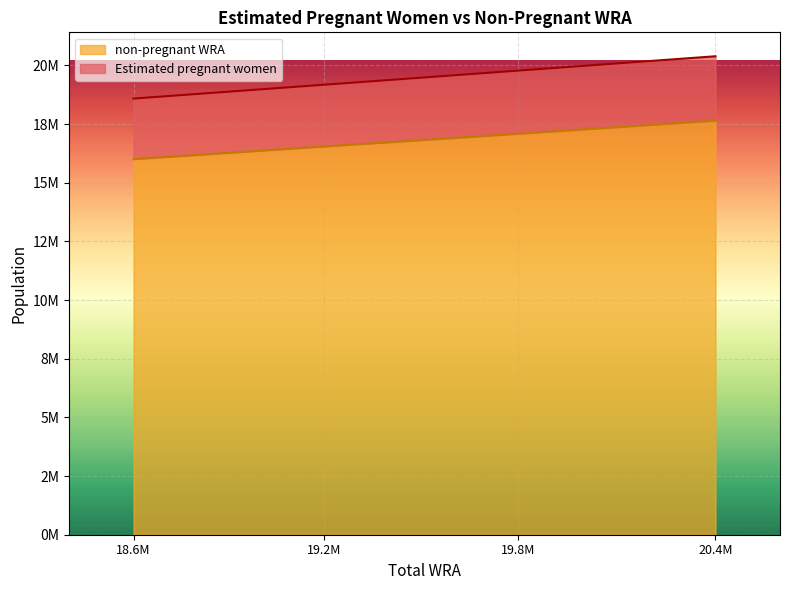

Reading left to right, transcribe all the data shown in this chart.

Estimated pregnant women: 18583669	19174580	19776256	20386728
non-pregnant WRA: 16003669	16544580	17086256	17646728